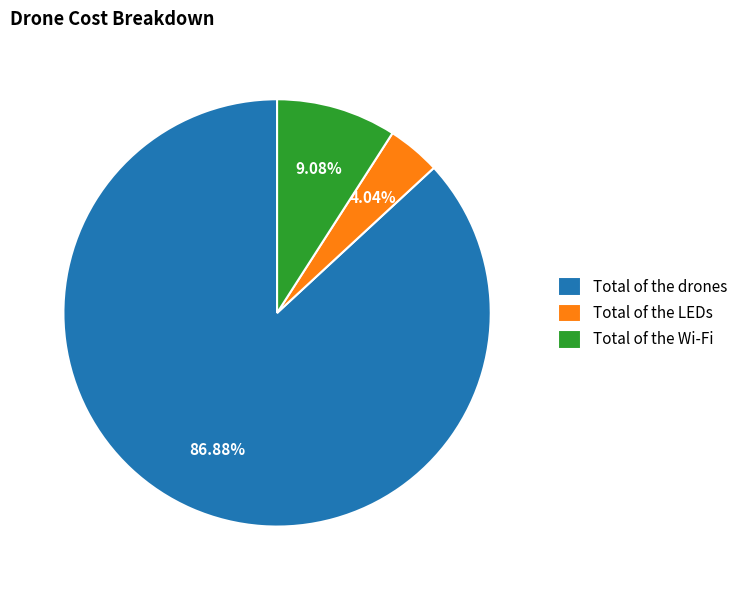

True or false: Total of the Wi-Fi accounts for 9% of the total.

True